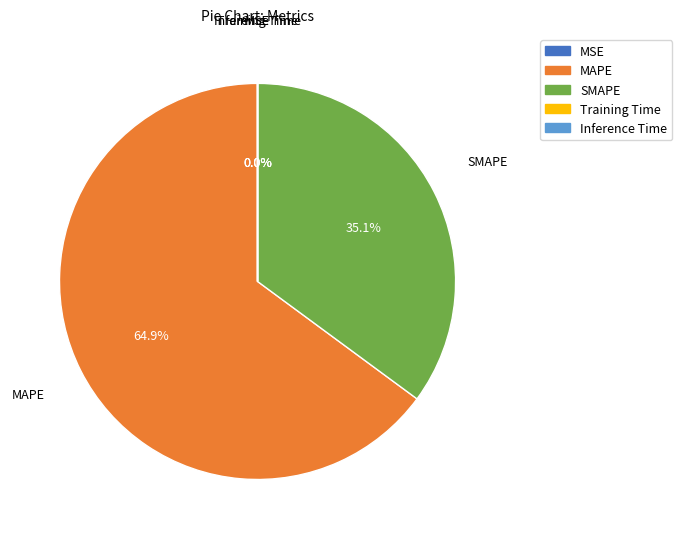

Does any single category account for the majority?

Yes